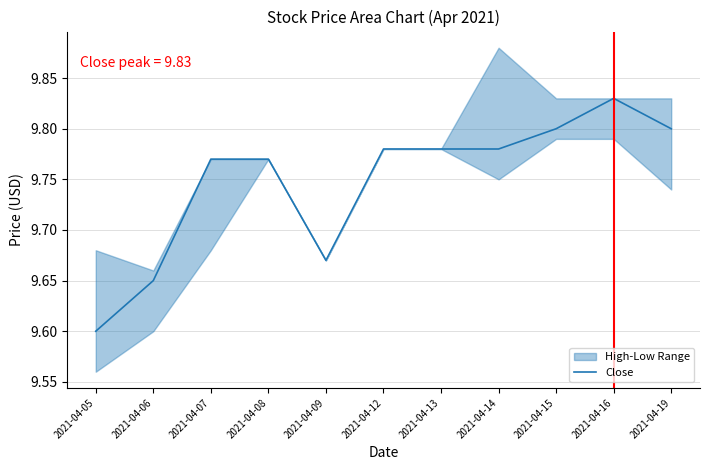

Reading left to right, extract all data points from this chart.

9.6	9.6	9.8	9.8	9.7	9.8	9.8	9.8	9.8	9.8	9.8